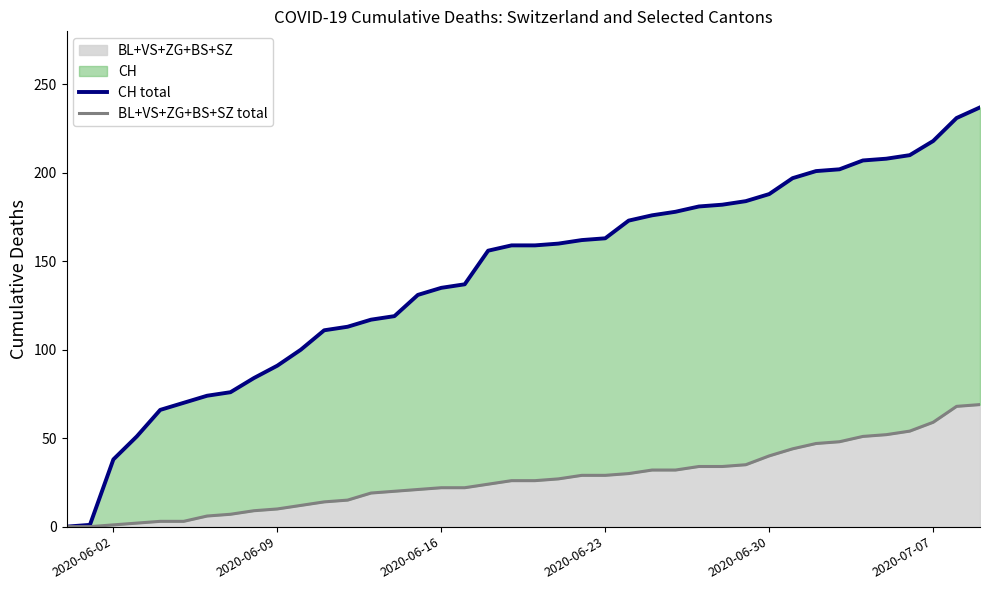

The value of CH total at 26 is 320. True or false?

False